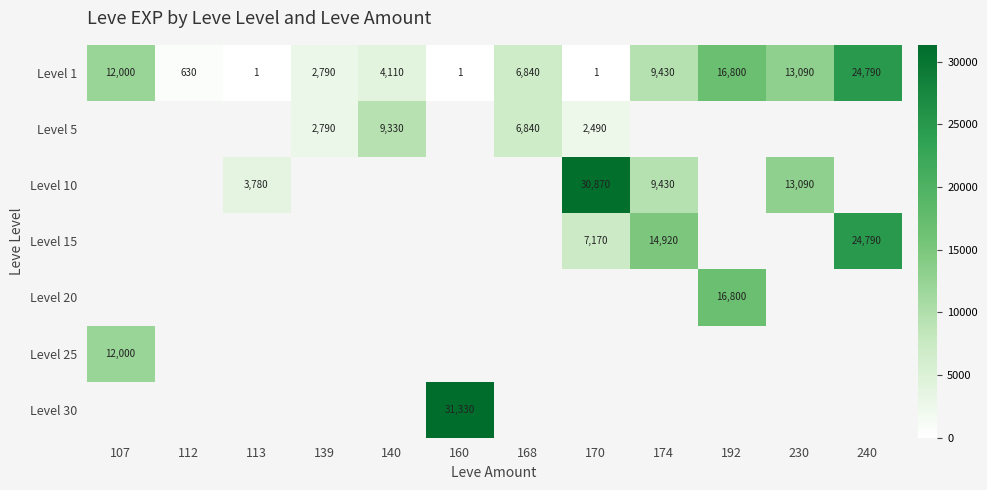

Which category has the highest value across all series?

160